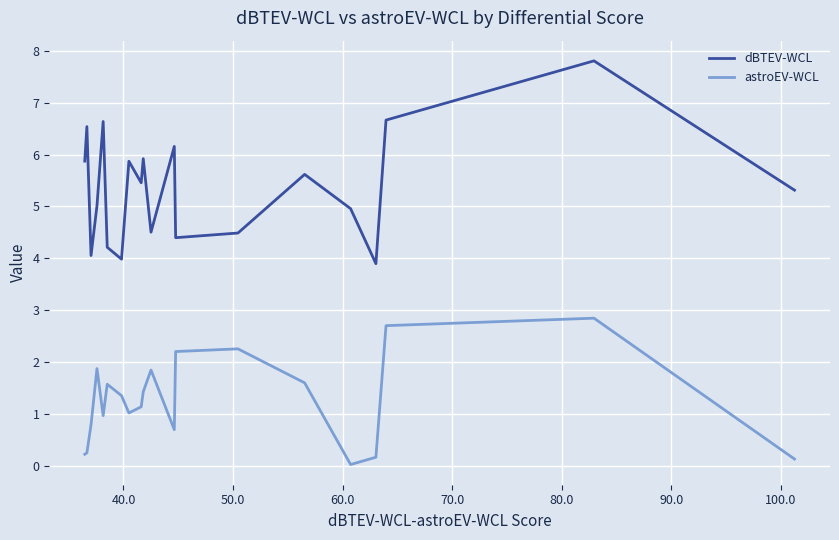

What is the difference between the second highest and second lowest values in the astroEV-WCL series?

2.6